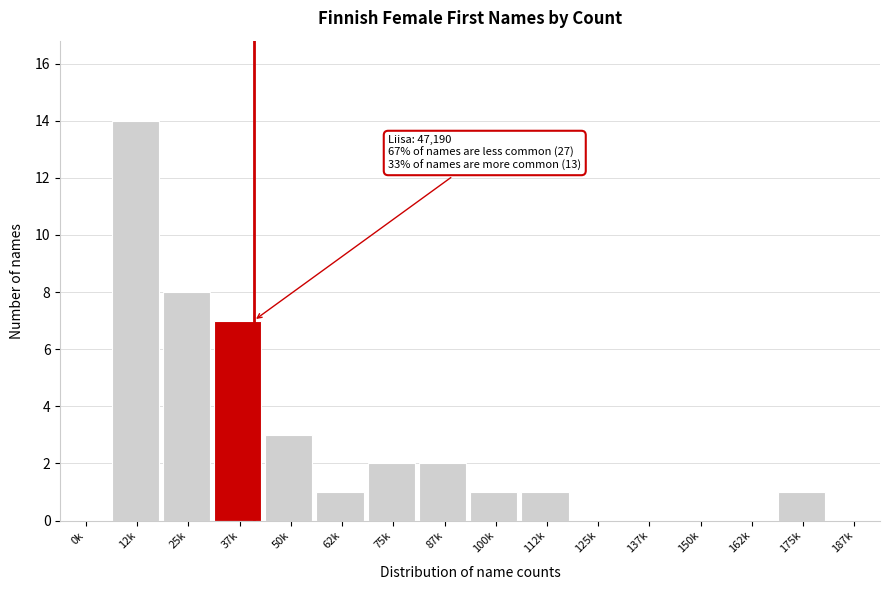

Reading right to left, list all the values displayed in this chart.

187k=0	175k=1	162k=0	150k=0	137k=0	125k=0	112k=1	100k=1	87k=2	75k=2	62k=1	50k=3	37k=7	25k=8	12k=14	0k=0